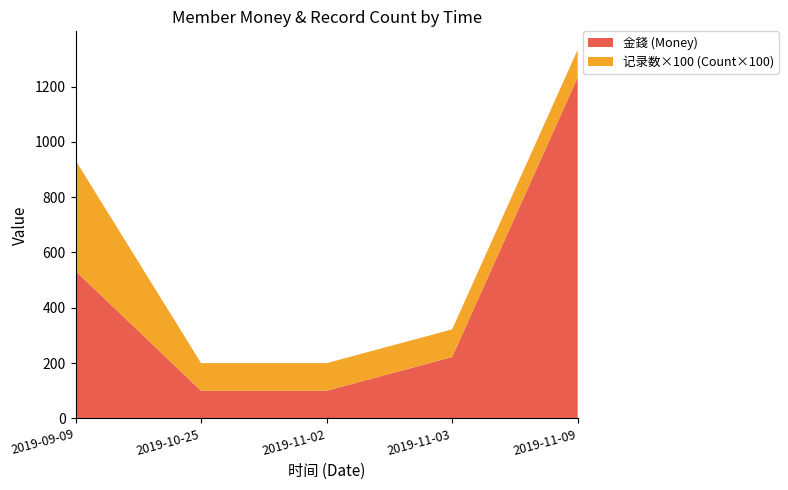

What is the total value across all series at 2019-11-02?

200